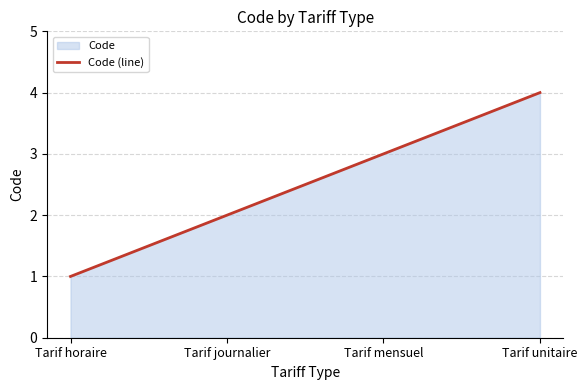

What is the approximate value at Tarif horaire?

1